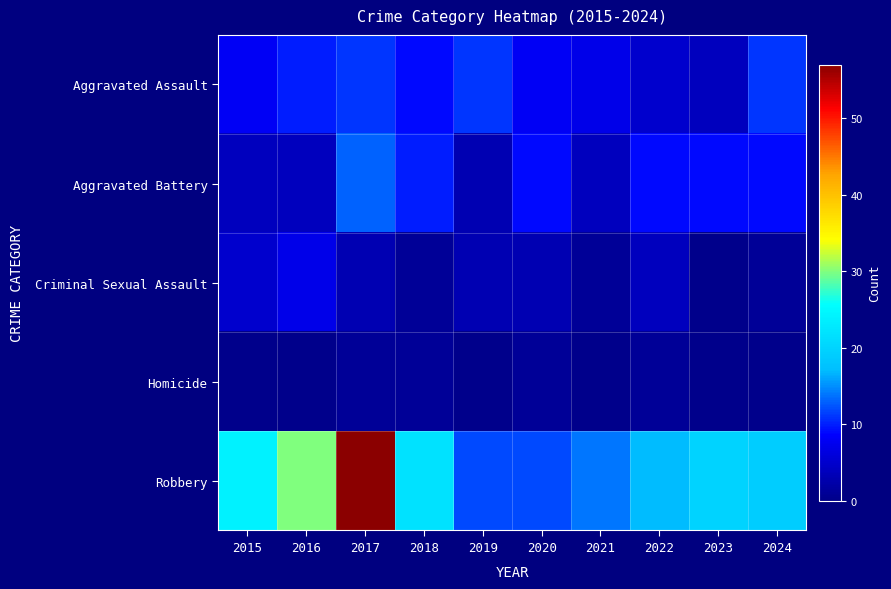

Reading left to right, extract all data points from this chart.

Aggravated Assault: 2015=8	2016=10	2017=11	2018=9	2019=11	2020=8	2021=7	2022=5	2023=4	2024=11
Aggravated Battery: 2015=4	2016=4	2017=13	2018=10	2019=3	2020=9	2021=4	2022=9	2023=9	2024=9
Criminal Sexual Assault: 2015=5	2016=7	2017=3	2018=1	2019=3	2020=3	2021=1	2022=4	2023=0	2024=1
Homicide: 2015=0	2016=0	2017=1	2018=1	2019=0	2020=1	2021=0	2022=1	2023=0	2024=0
Robbery: 2015=24	2016=30	2017=57	2018=22	2019=12	2020=12	2021=14	2022=17	2023=20	2024=19